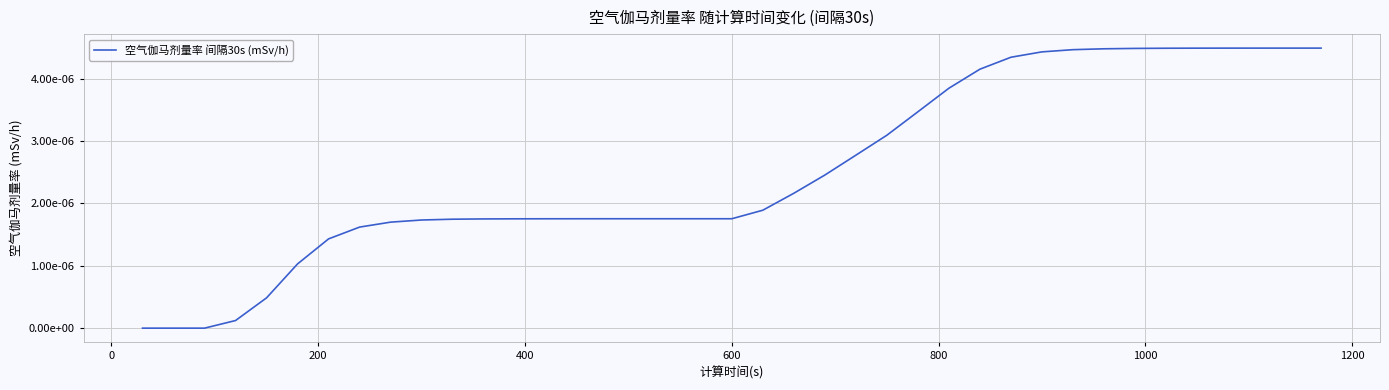

Does the chart display data point markers on the line(s)?

No